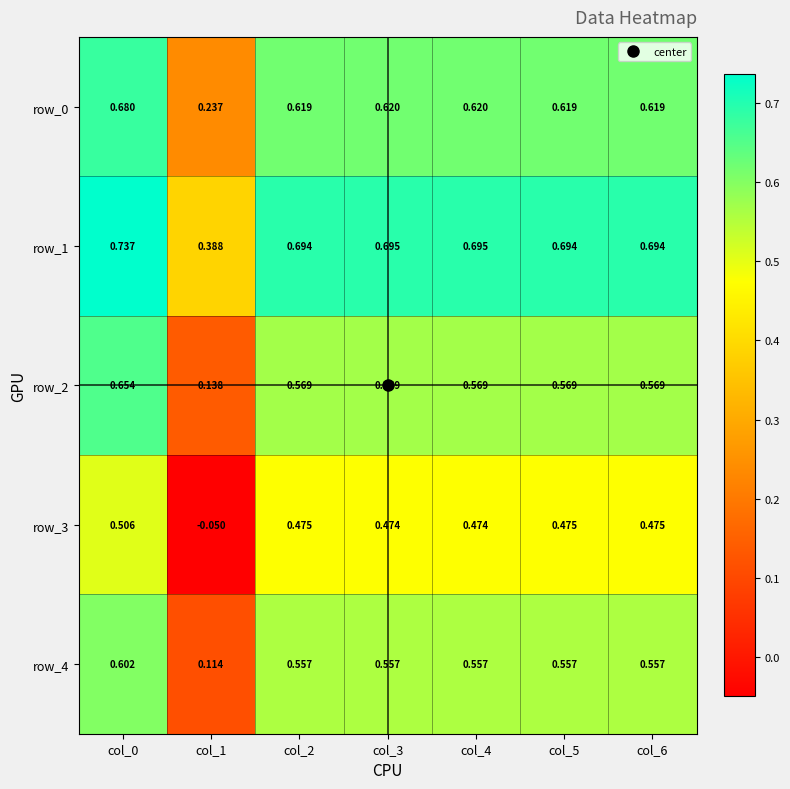

At how many categories does at least one series exceed 0?

7